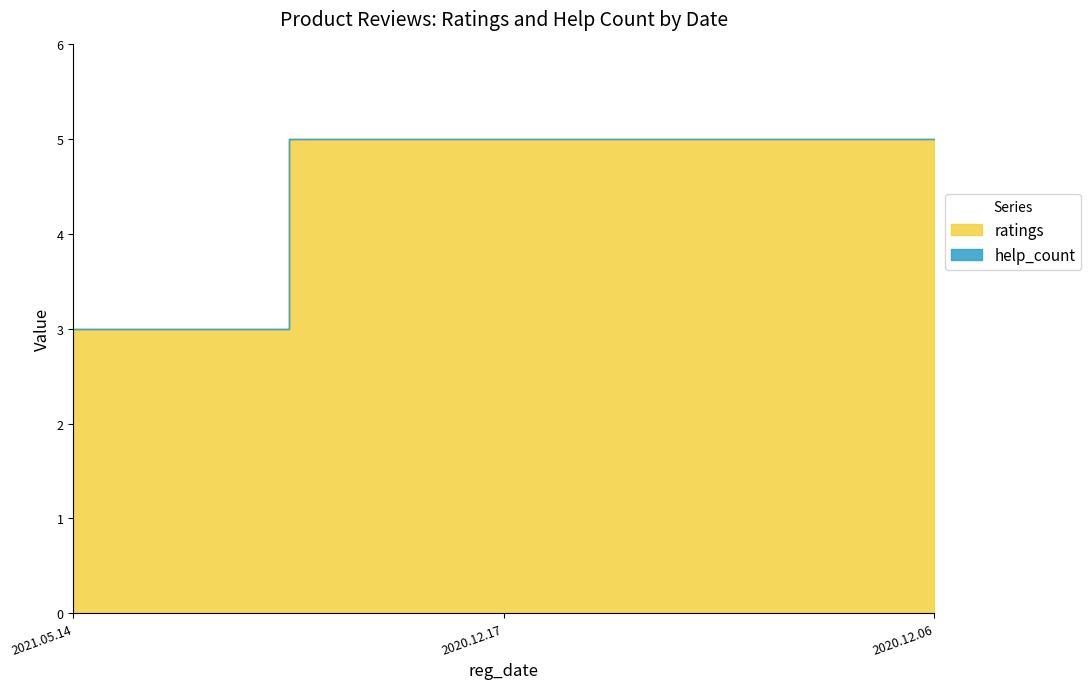

What position from the right is 2020.12.17?

2